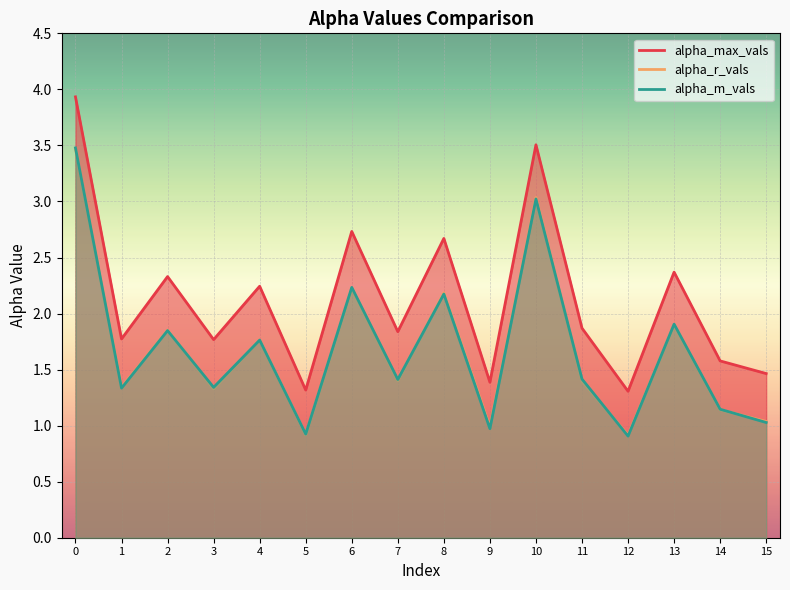

Between 13 and 12, which is larger?

13